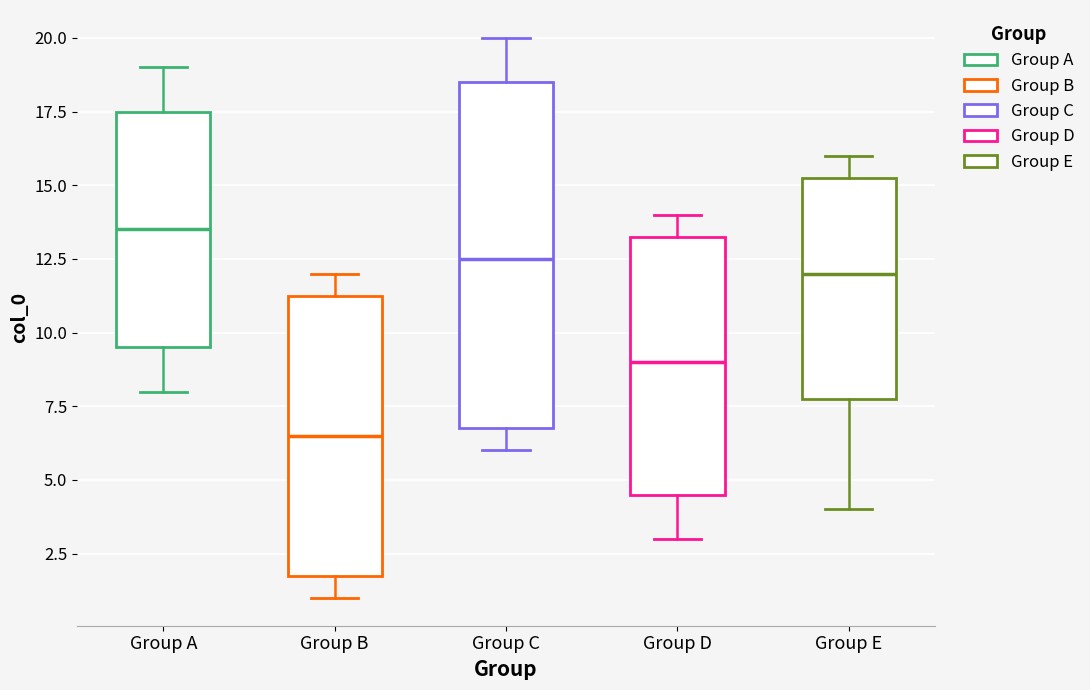

Reading left to right, transcribe this box plot: for each box, give where its median line is, the range the box spans, and where its two whiskers end, as read against the y-axis. The values are not printed on the chart, so give them approximately, as read against the axis.

Group A: median 13.5, box 9.5 to 17.5, whiskers 8.0 to 19.0
Group B: median 6.5, box 2.0 to 11.5, whiskers 1.0 to 12.0
Group C: median 12.5, box 7.0 to 18.5, whiskers 6.0 to 20.0
Group D: median 9.0, box 4.5 to 13.5, whiskers 3.0 to 14.0
Group E: median 12.0, box 8.0 to 15.5, whiskers 4.0 to 16.0